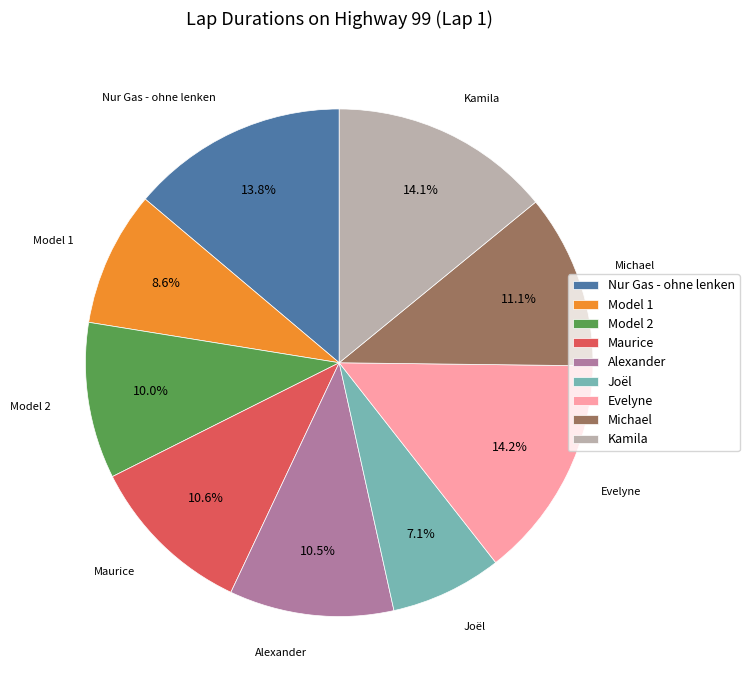

To the nearest percent, what is the average slice percentage?

11%